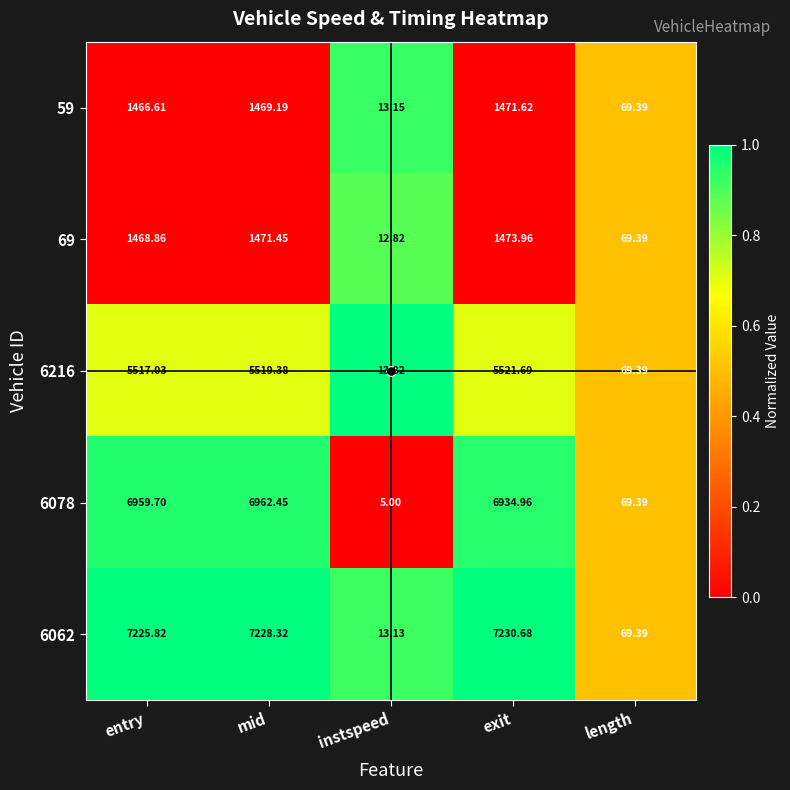

At which category is the sum across all series the highest?

mid